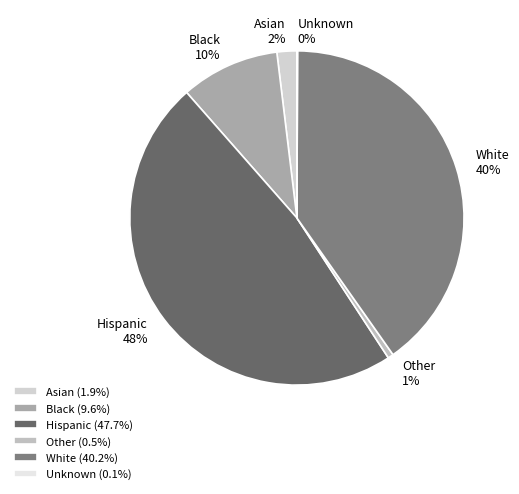

Is there any slice that represents more than half of the pie?

No